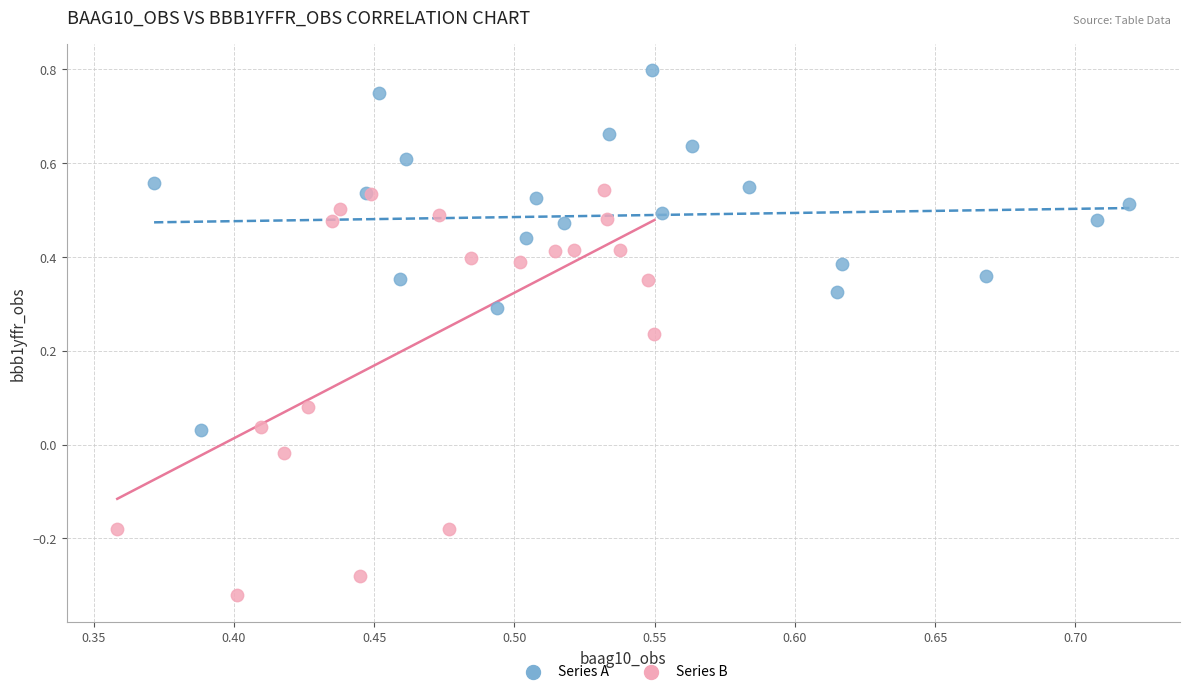

Which series has the widest spread of Y values?

Series B